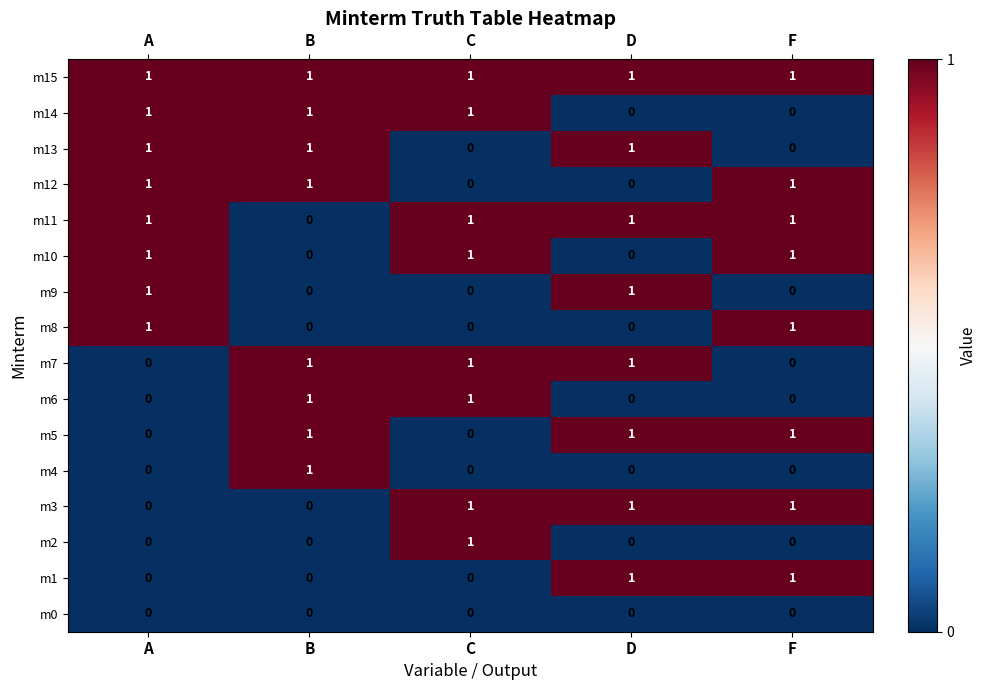

What is the sum of all m12 values?

3